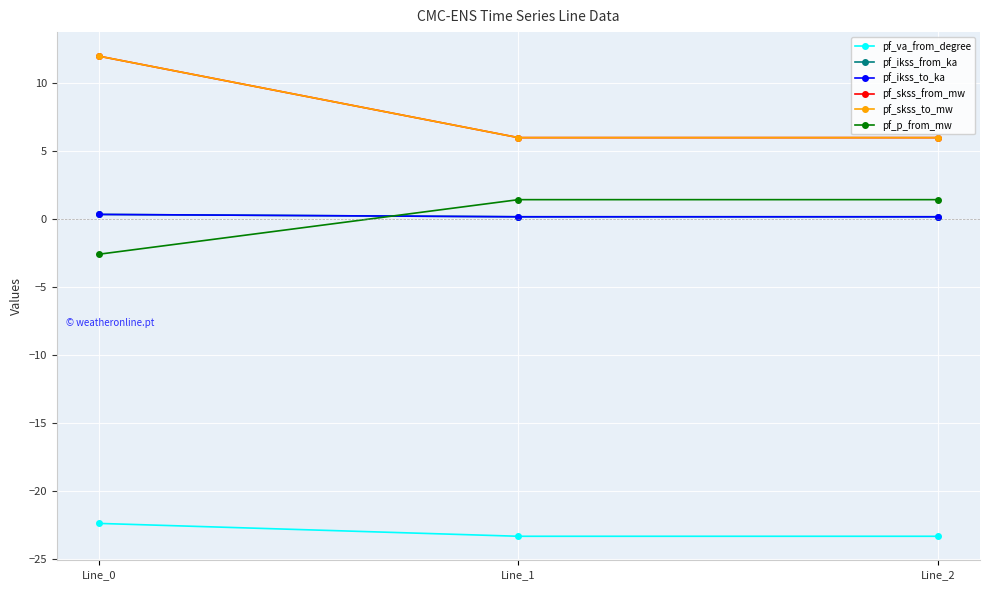

What is the difference between the maximum and minimum values in the pf_skss_to_mw series?

6.0